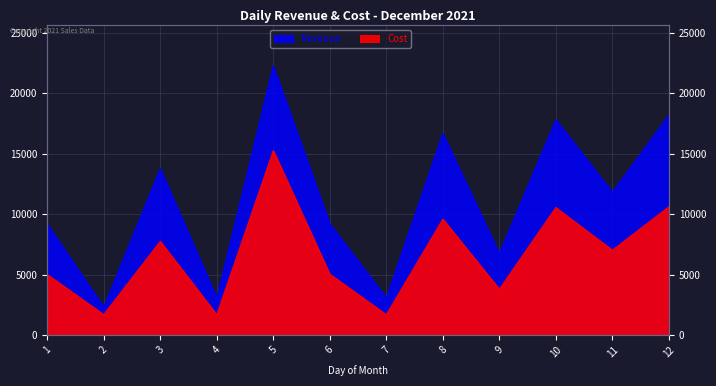

True or false: Revenue has more than 1 points higher than both neighbors.

True